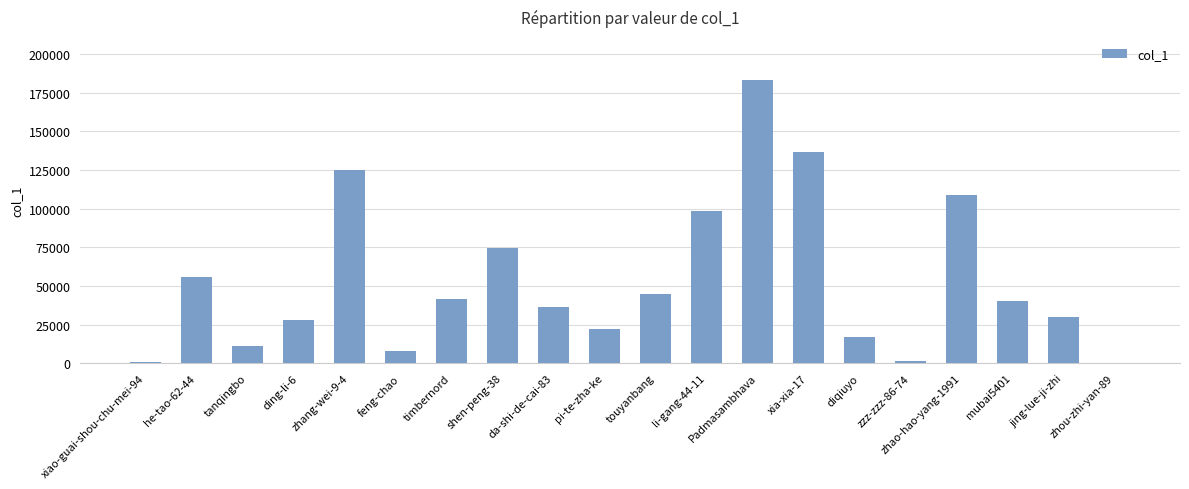

Is it true that the value at zhang-wei-9-4 is 208021?

False